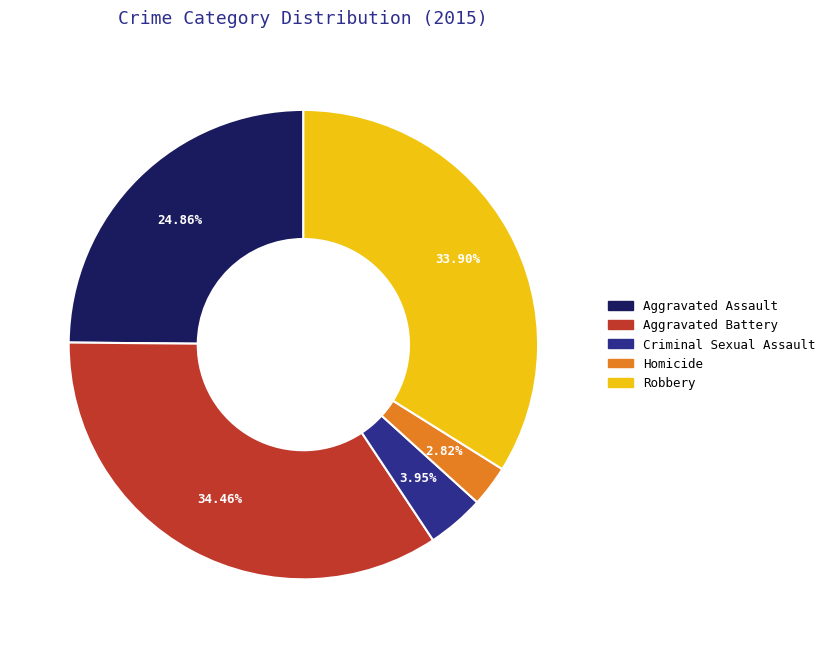

Does Aggravated Assault represent more than half of the total?

No